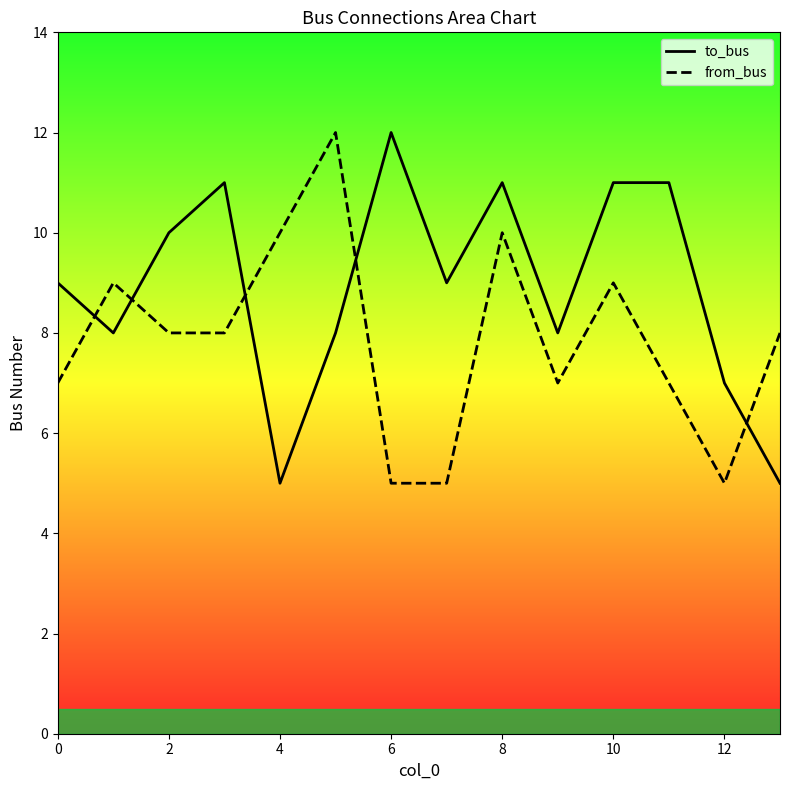

What is the difference between the maximum and minimum values in the to_bus series?

7